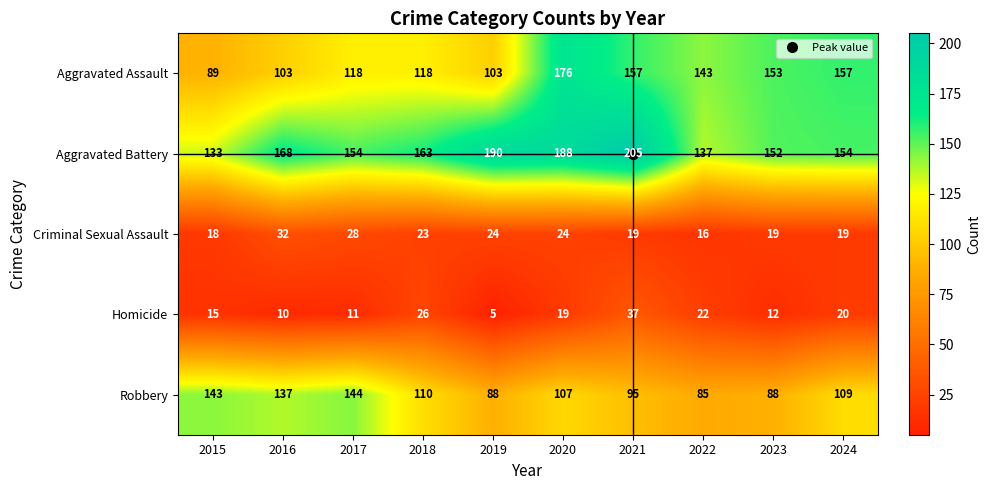

Is the value of Aggravated Assault at 2020 greater than the value of Robbery at 2022?

Yes